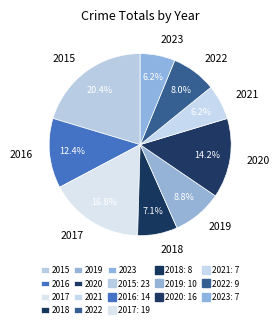

True or false: 2015 accounts for 20% of the total.

True